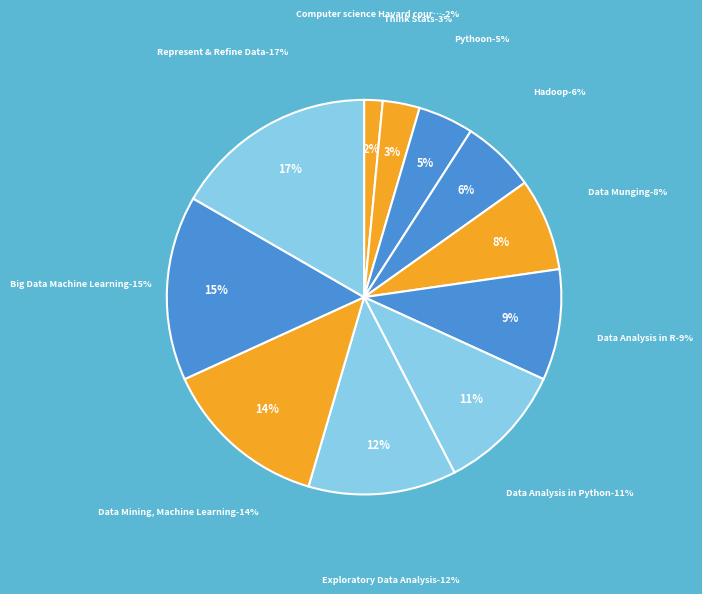

To the nearest percent, what portion does Big Data Machine Learning represent?

15%